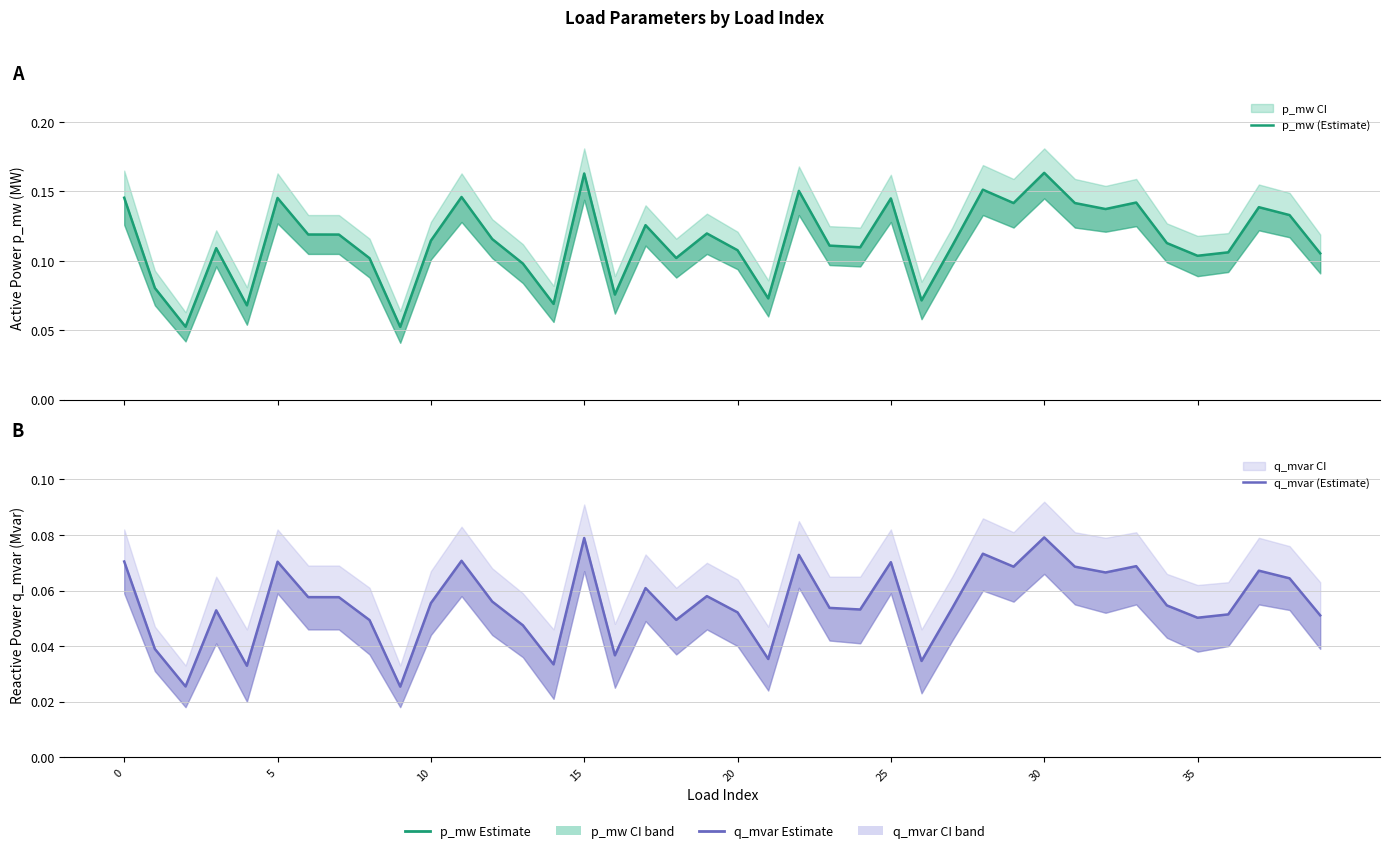

Where is q_mvar (Estimate) nearest to the value 0?

9